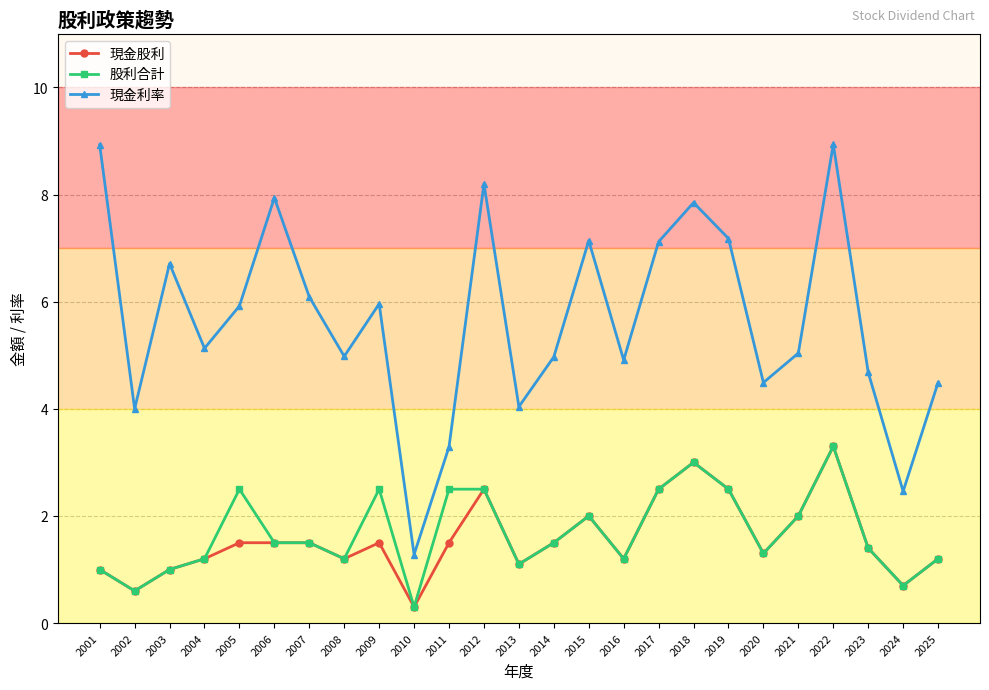

Which series has the largest total across all categories?

現金利率